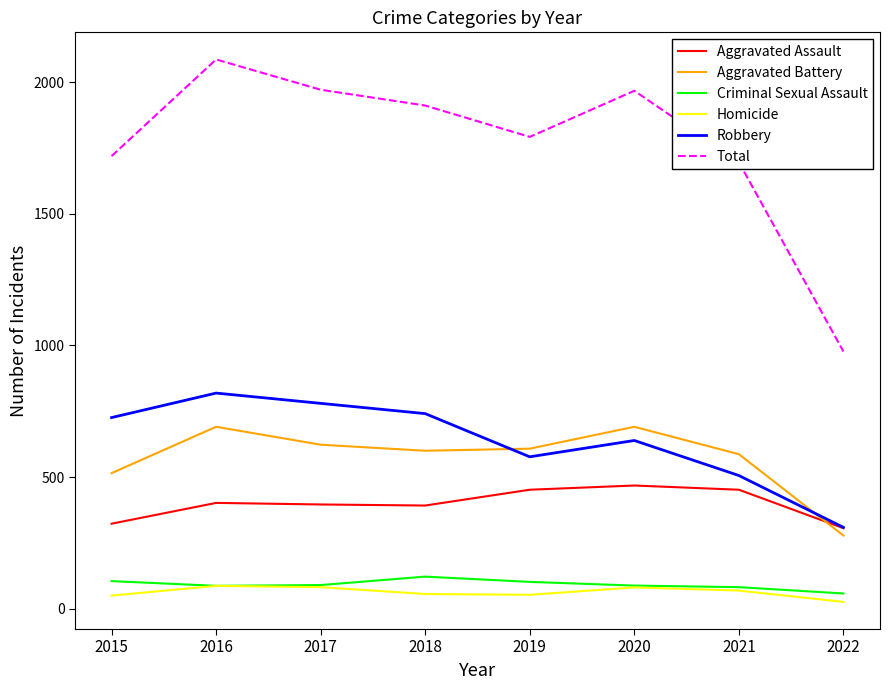

How many interior local valleys does the Homicide series have?

1